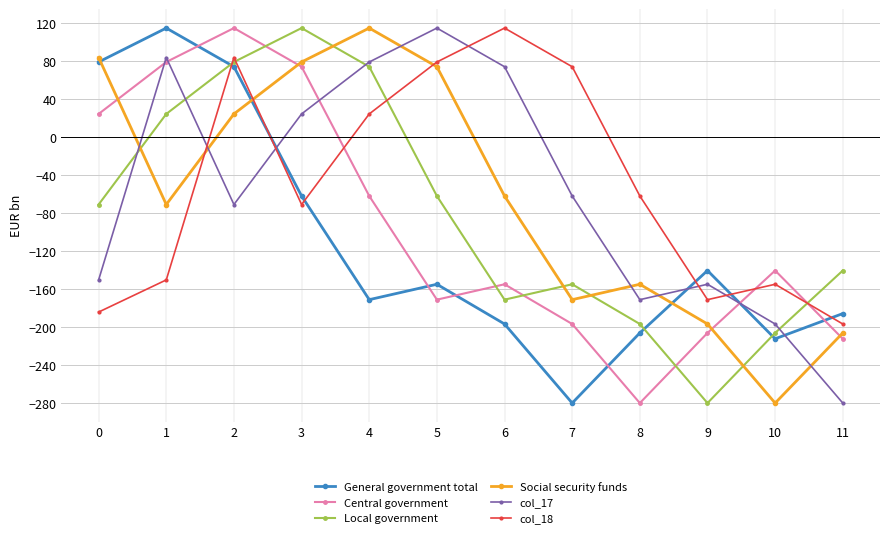

Which series has the largest total across all categories?

col_18